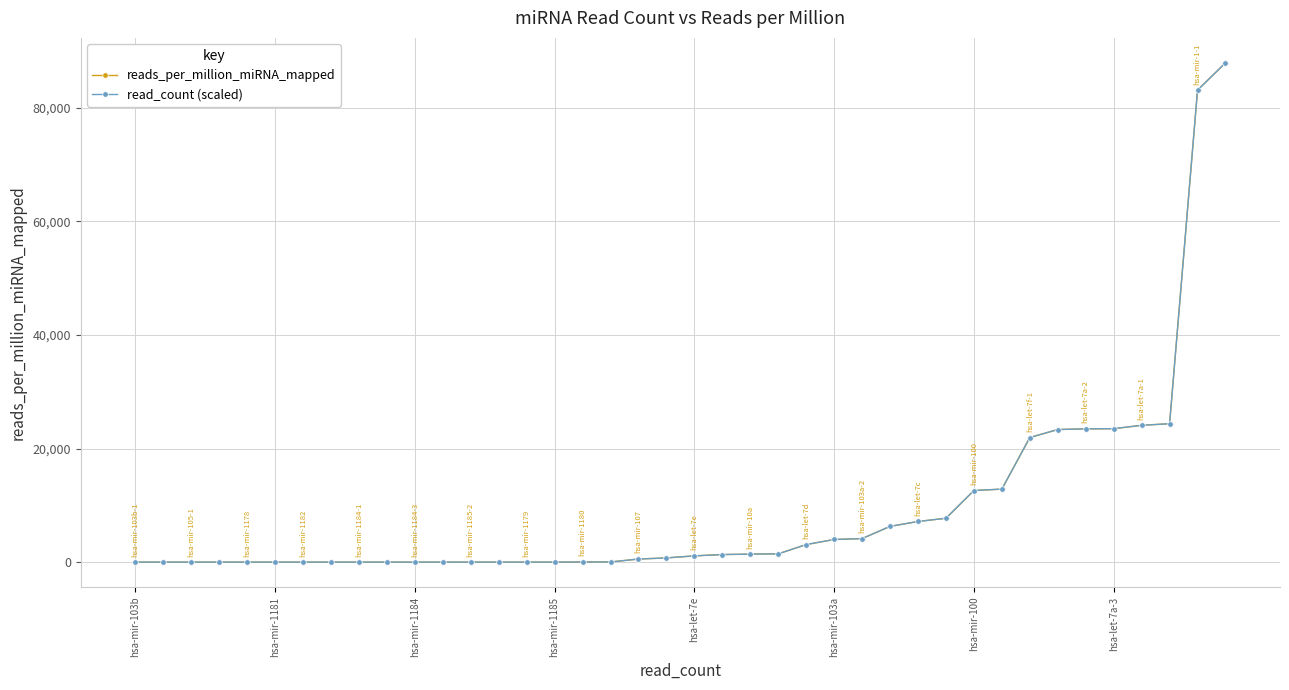

What is the maximum value shown in the chart?

87911.6